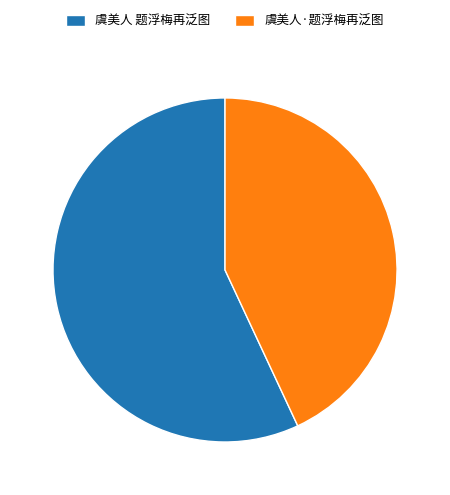

Is the sum of 虞美人·题浮梅再泛图 and 虞美人 题浮梅再泛图 greater than half?

Yes